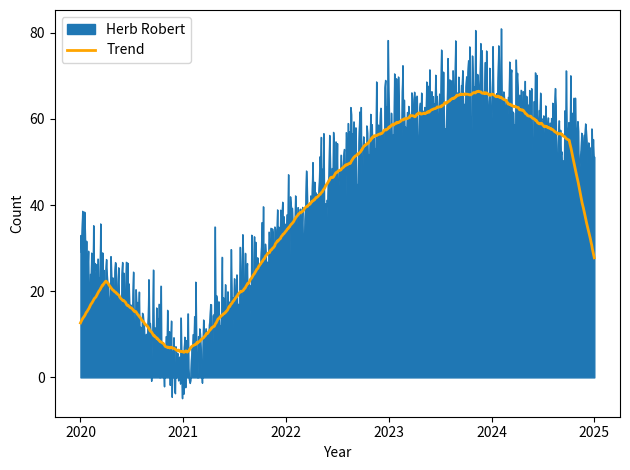

How many categories are shown in the chart?

800